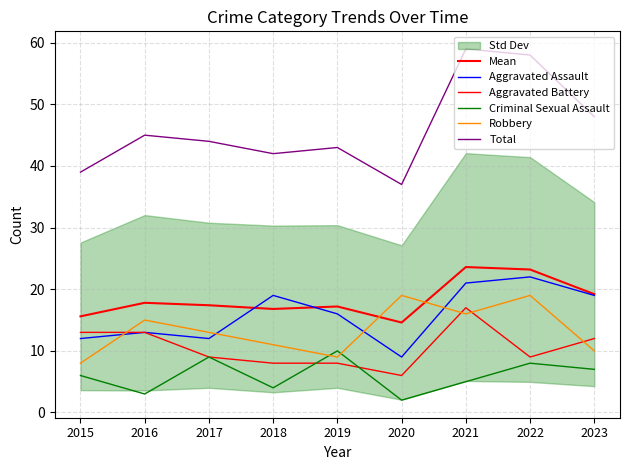

What is the value of the Total point at the 5th from the left?

43.0